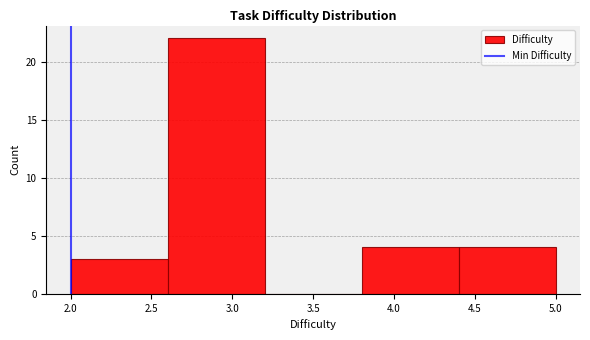

What is the height of the bar covering 2.0 to 2.6 on the x-axis? The values are not printed on the chart, so give them approximately, as read against the axis.

3